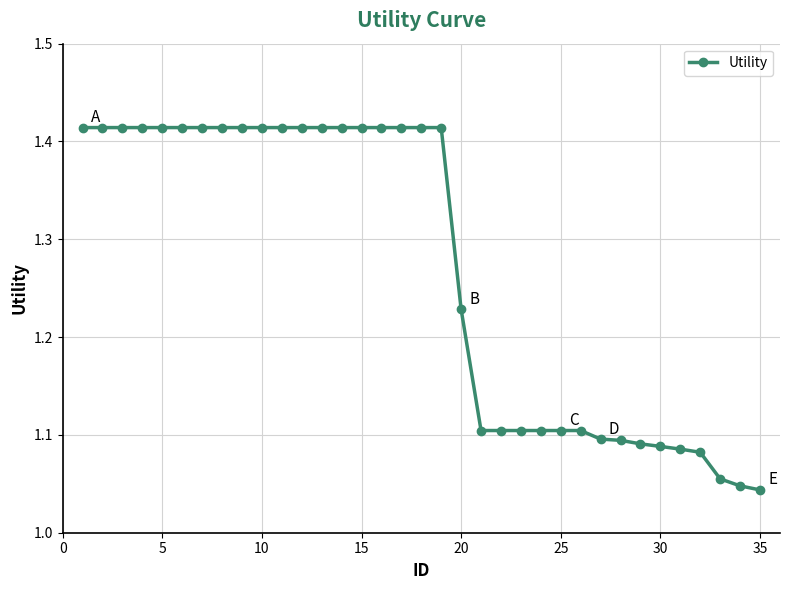

What is the average value?

1.3